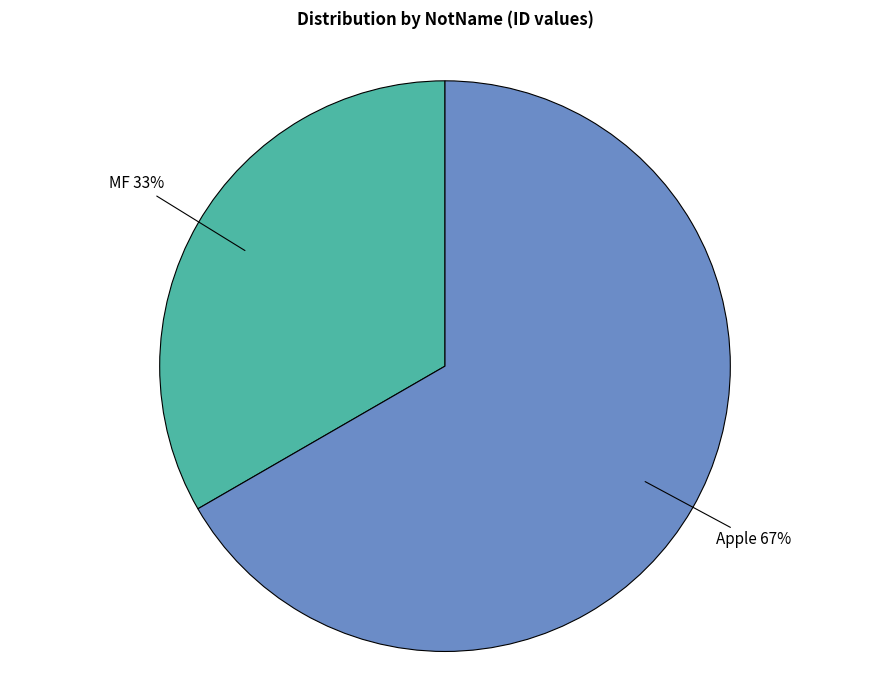

To the nearest percent, what percentage of the pie is Apple?

67%